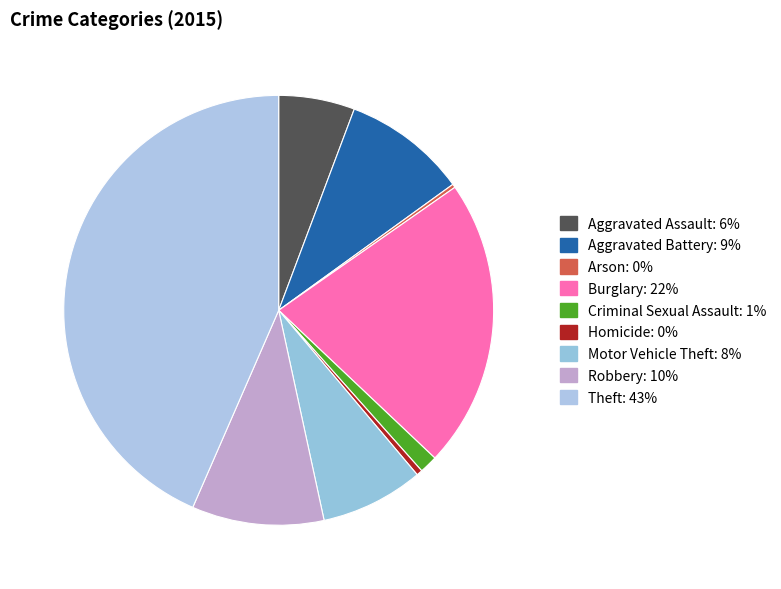

Is it true that Homicide is 0% of the pie?

True